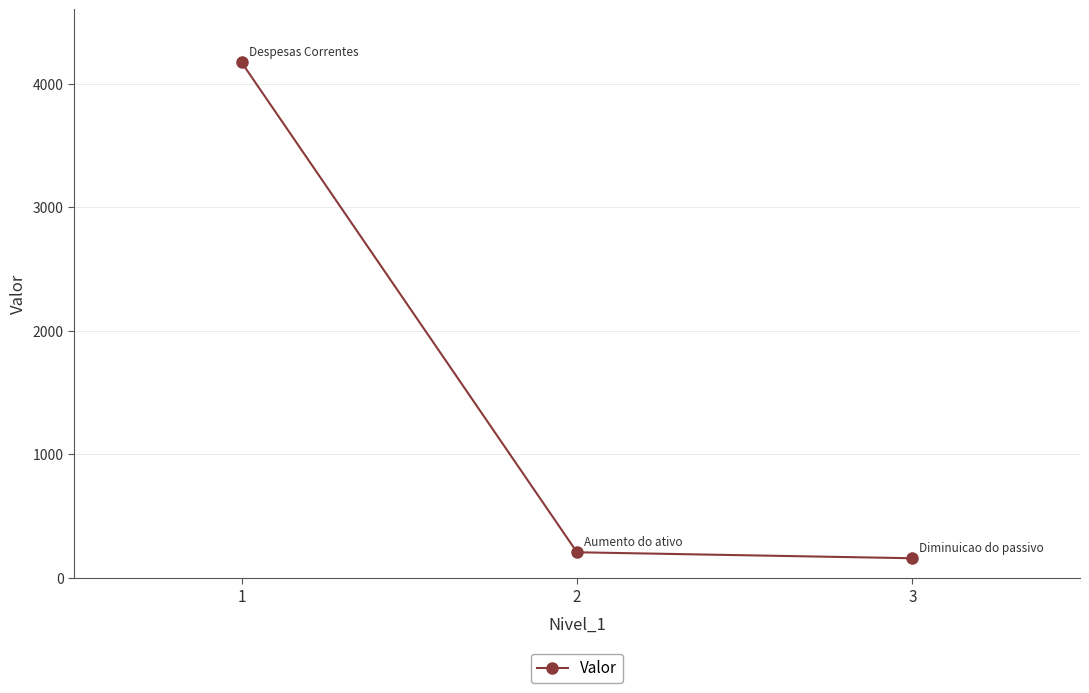

Reading left to right, extract all data points from this chart.

1=4171.1	2=207.6	3=159.2